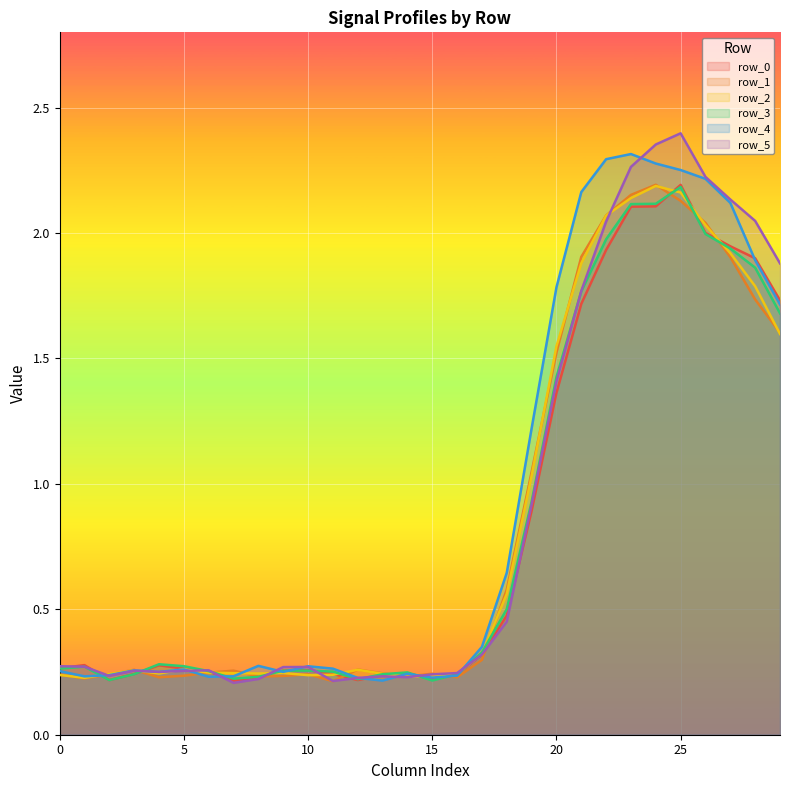

What is the maximum value shown in the chart?

2.4